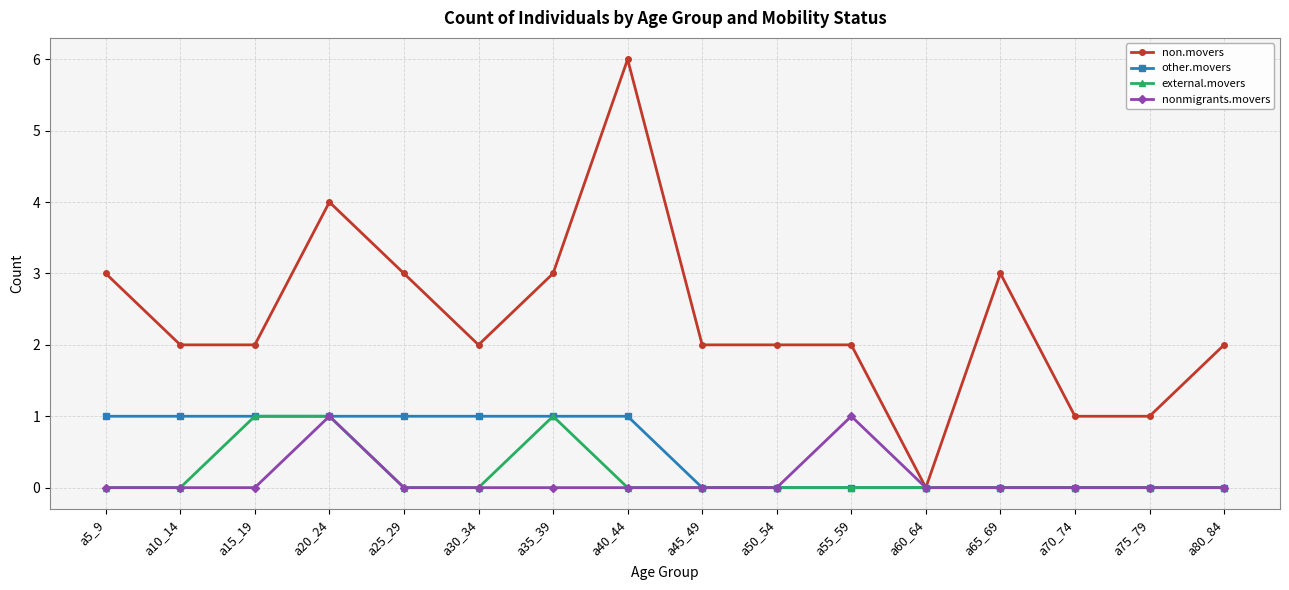

Which series has the widest spread of values?

non.movers